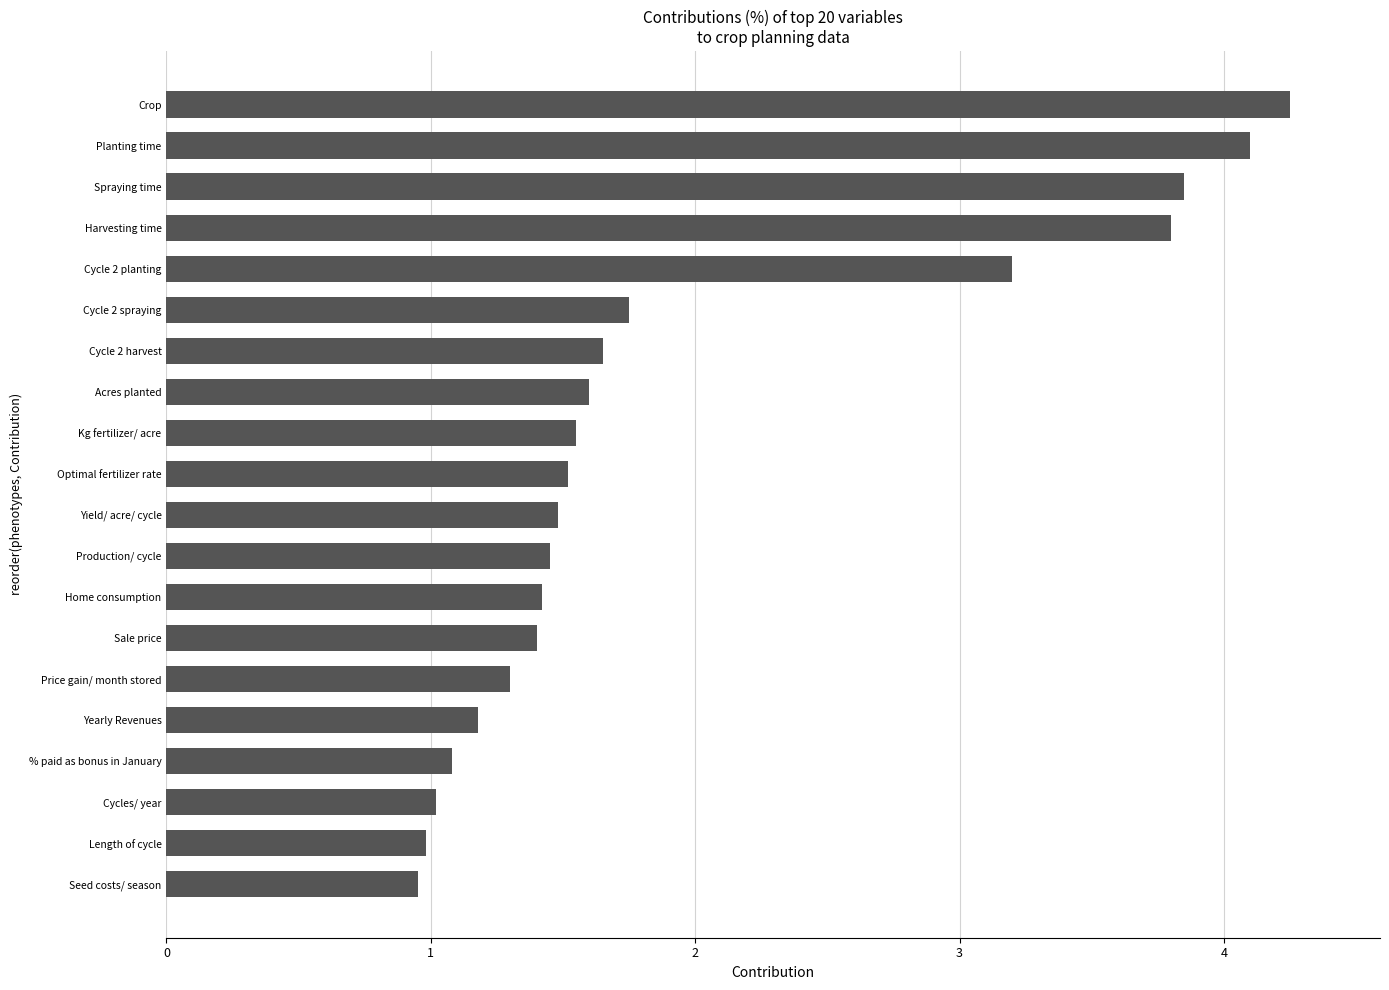

At which label is the value closest to 2?

Cycle 2 spraying